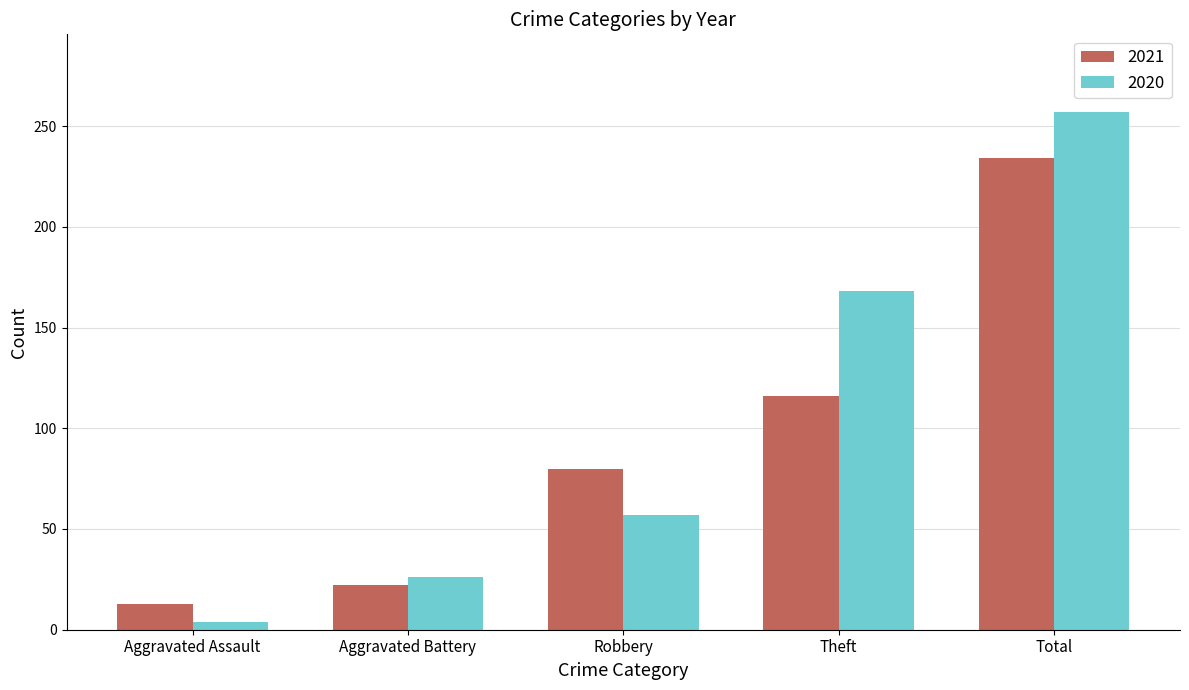

Reading left to right, transcribe all the data shown in this chart.

2021: 13	22	80	116	234
2020: 4	26	57	168	257